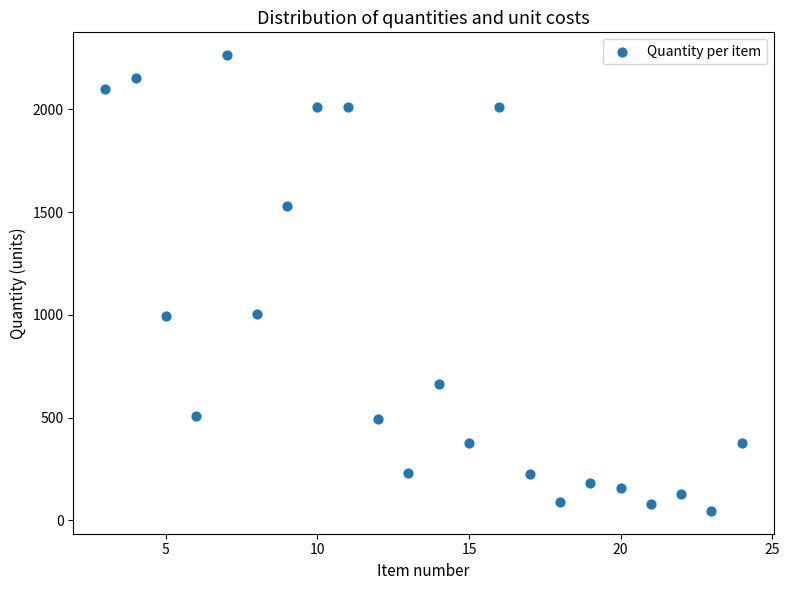

What is the range of X values (max minus min)?

21.0